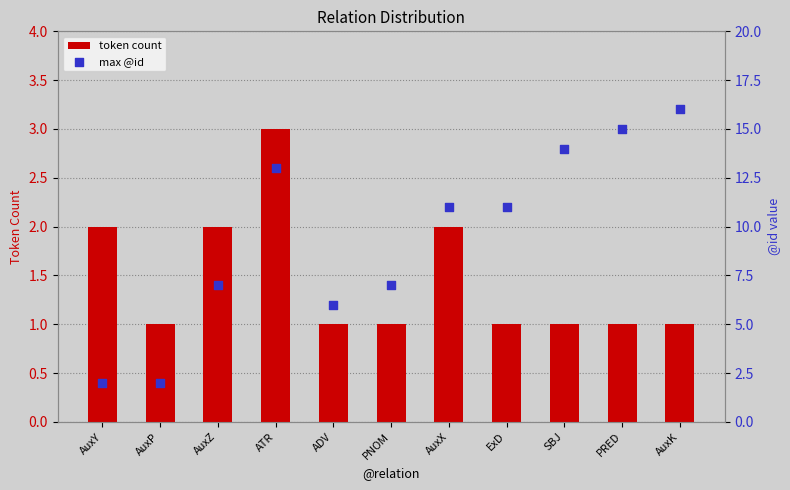

Which series has the largest total across all categories?

max @id